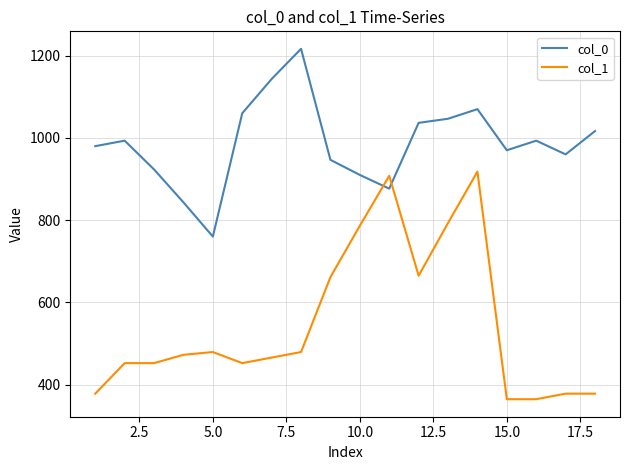

List the series in order of their peak value, lowest first.

col_1, col_0